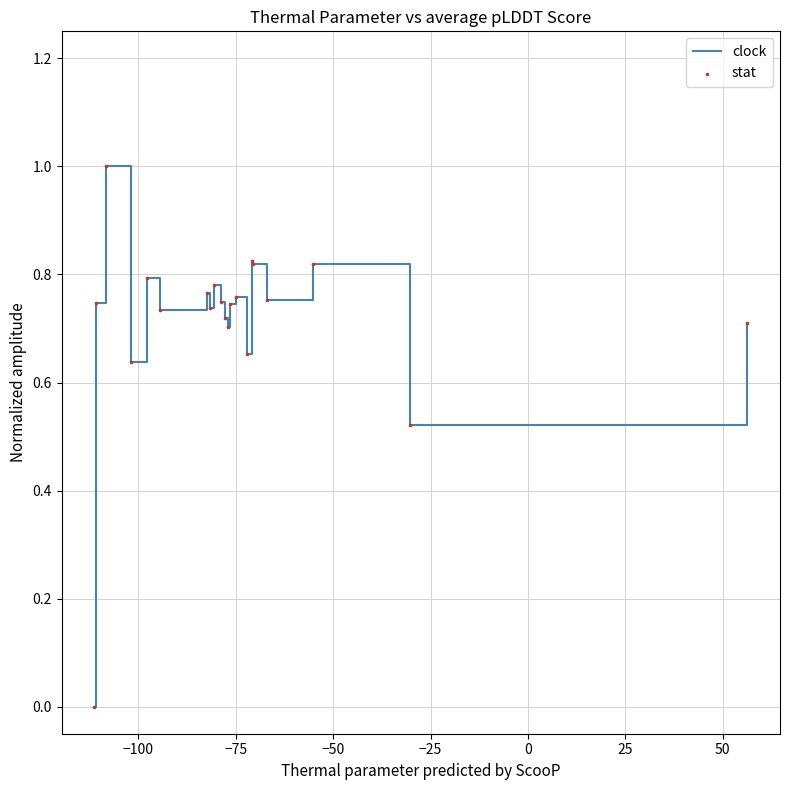

What is the maximum value shown in the chart?

1.0